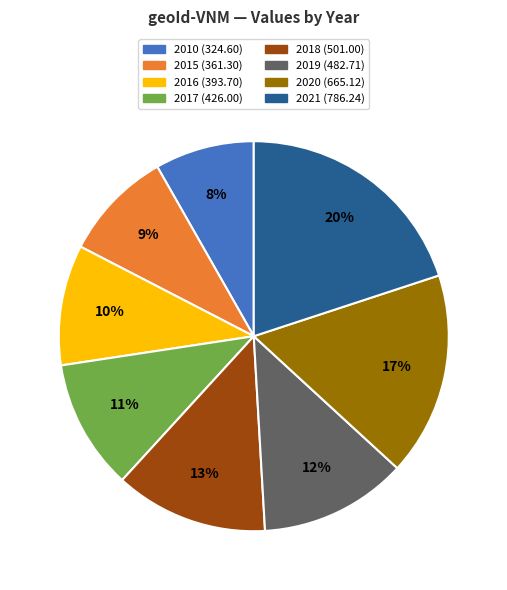

To the nearest percent, what percentage of the pie is 2019?

12%